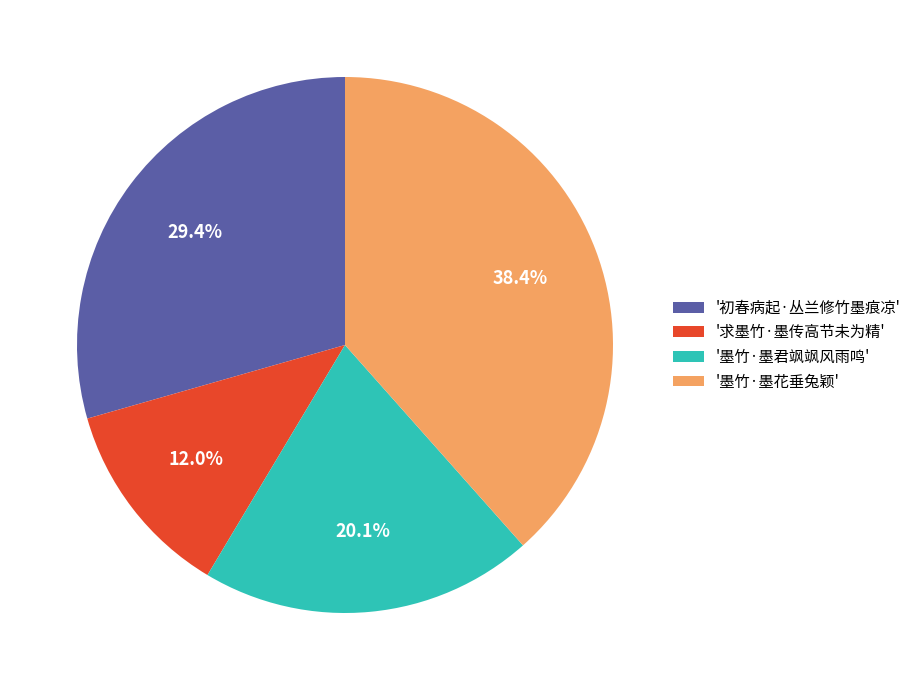

What is the smallest slice in the pie chart?

'求墨竹·墨传高节未为精'